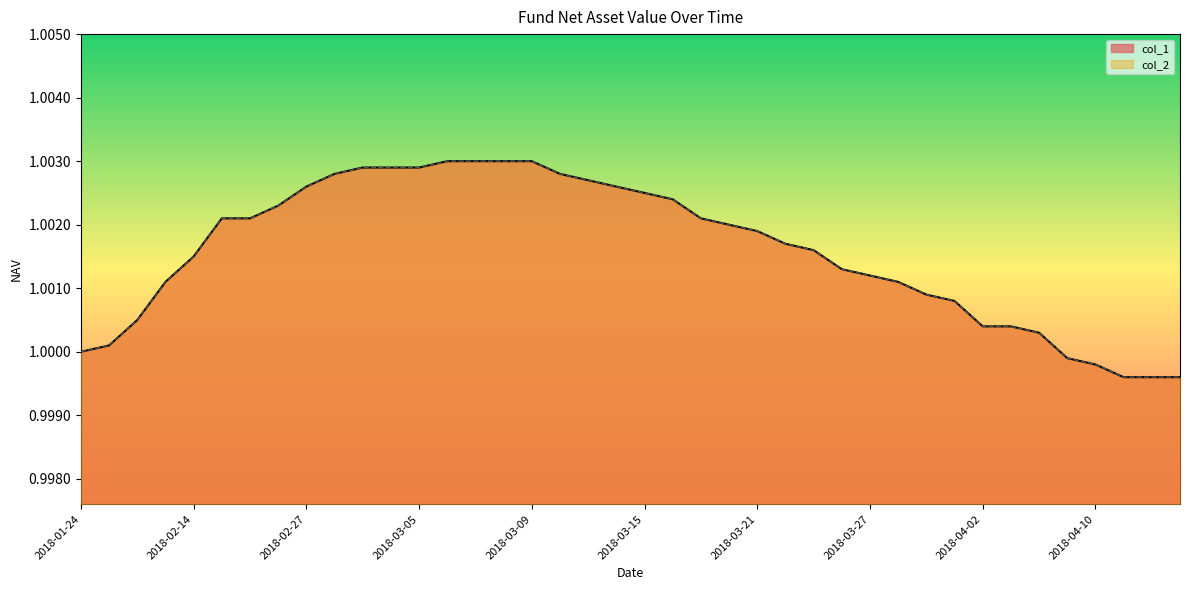

At which label does col_2 reach its minimum?

2018-04-11